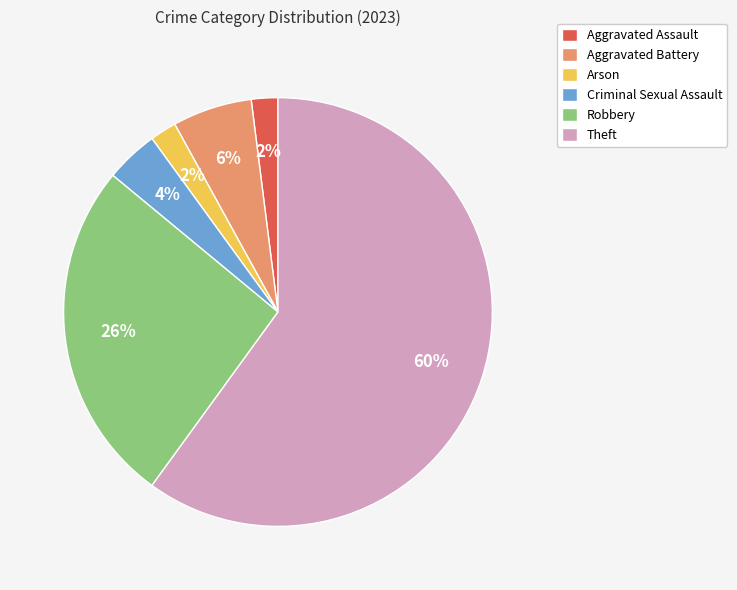

Count the number of slices in the pie.

6